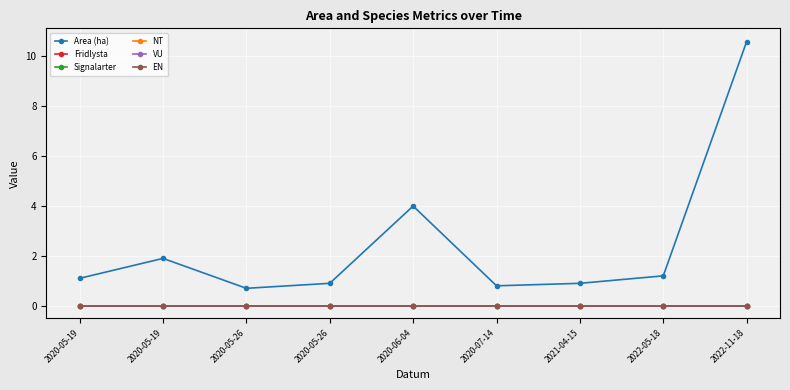

How many lines are shown in the chart?

6